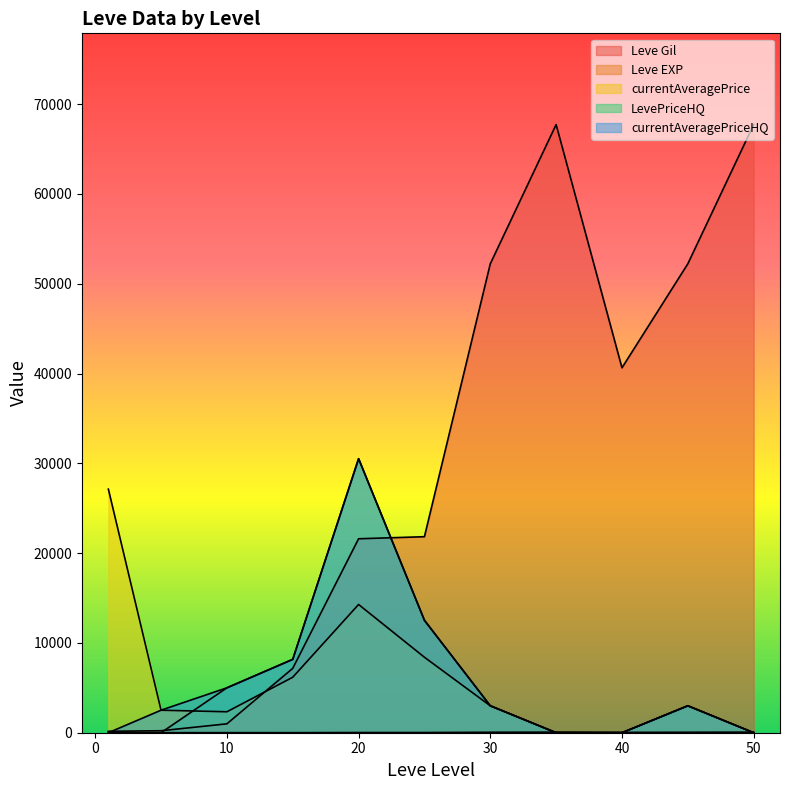

What is the value of the Leve EXP point at the 11th from the left?

67